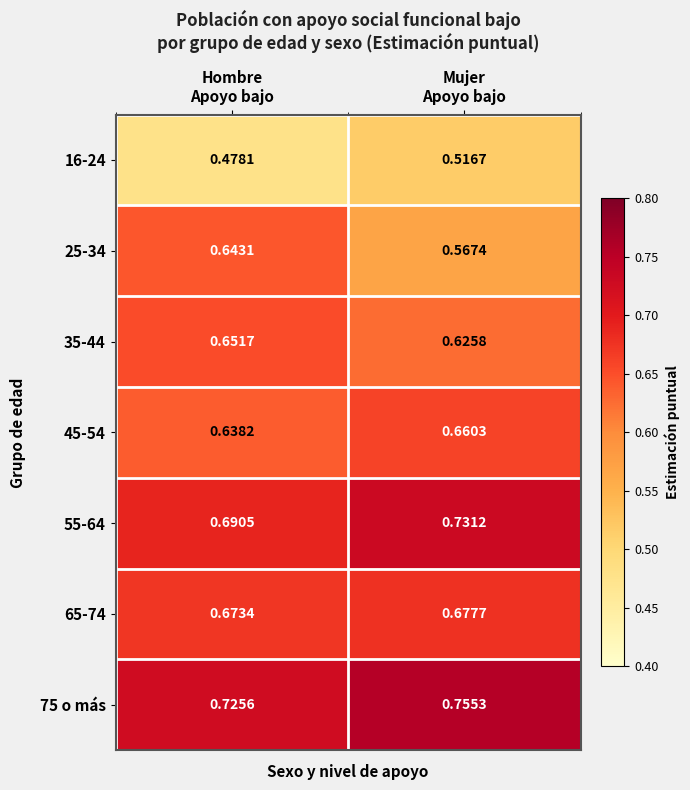

How many series are shown in this chart?

7